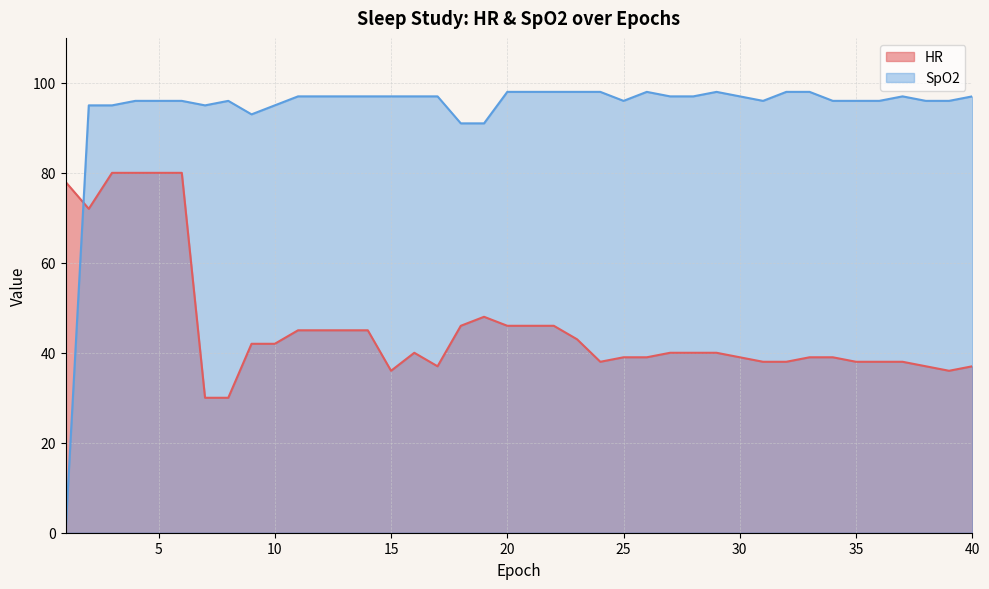

Which series has the largest total across all categories?

SpO2